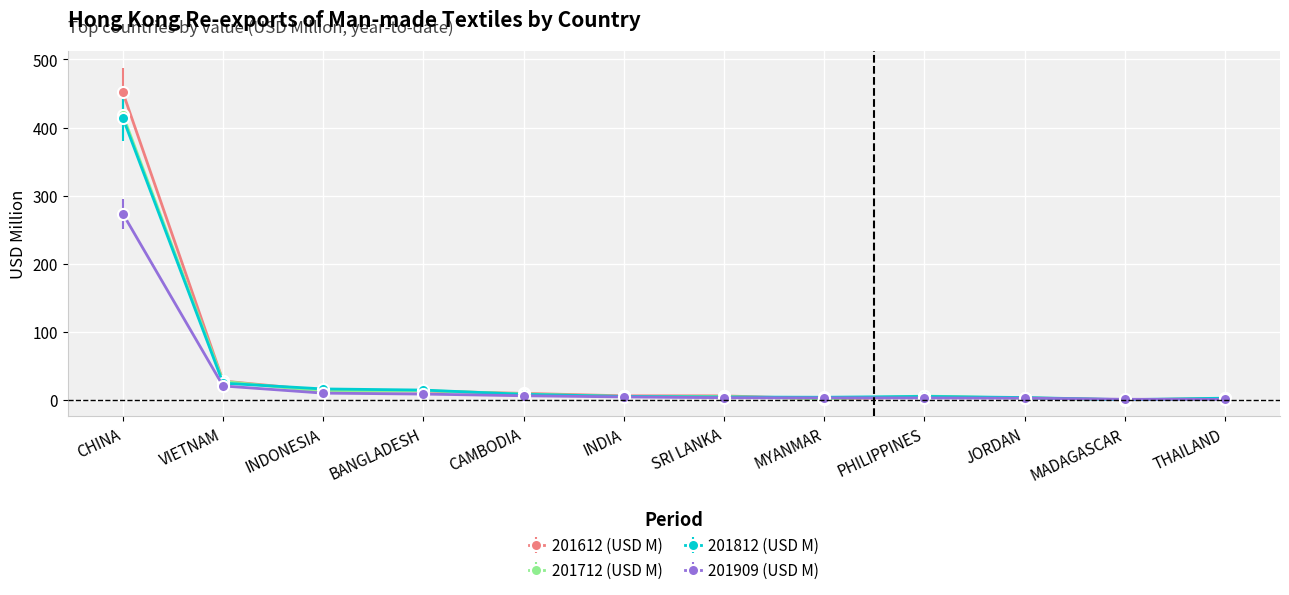

What is the value of the 201909 (USD M) point at the 8th from the left?

3.4